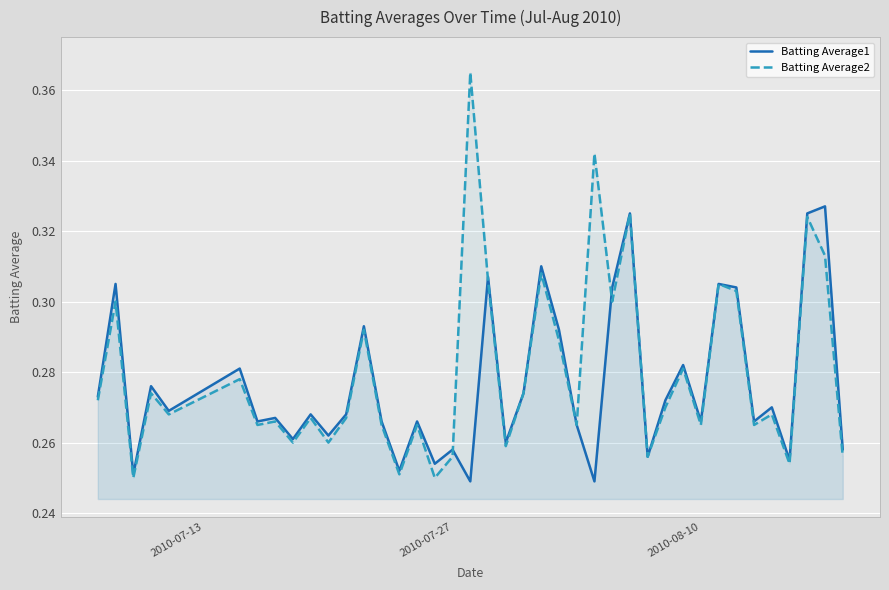

Rank the series by their maximum value, from highest to lowest.

Batting Average2, Batting Average1